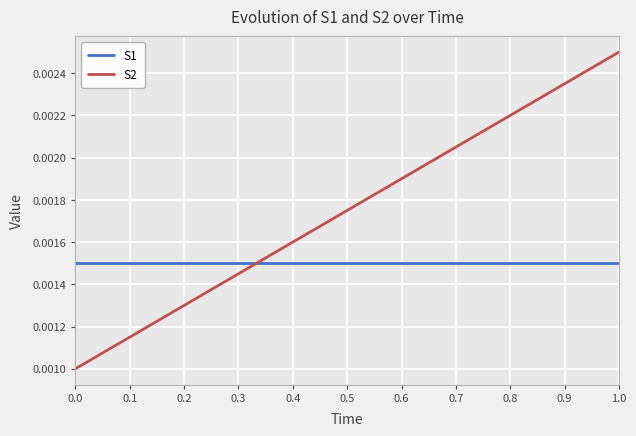

Rank the series by their average value, from highest to lowest.

S2, S1